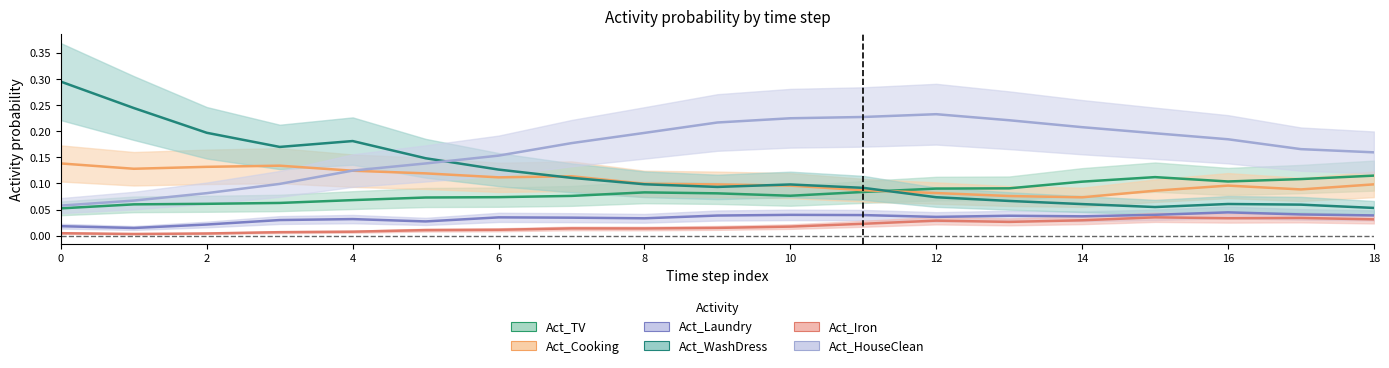

What is the average value of the Act_TV series?

0.1